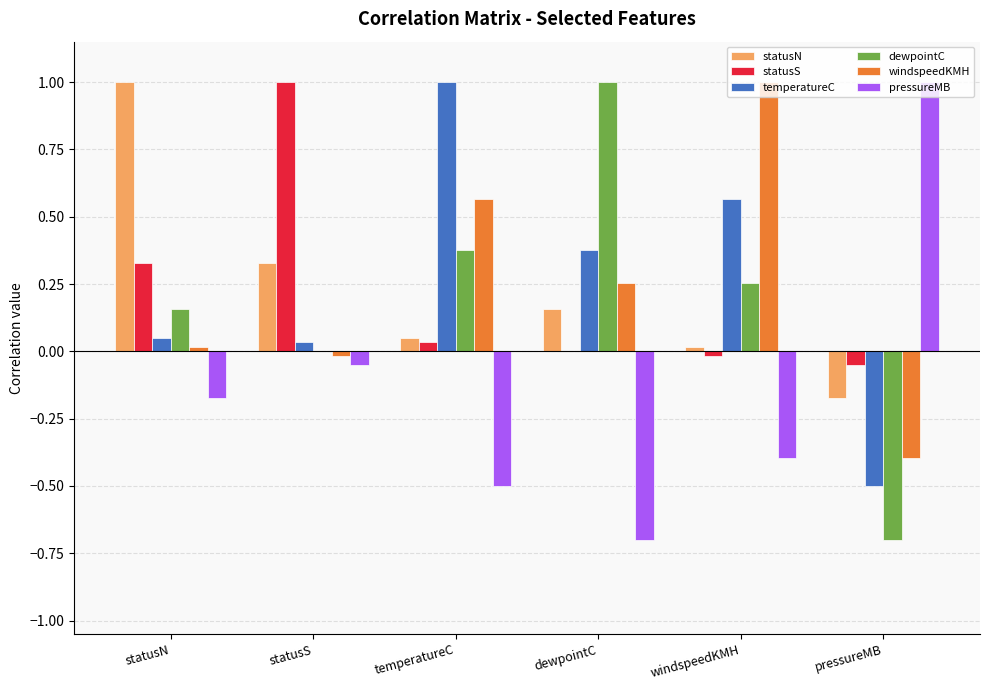

The dewpointC series shows 0.6 at temperatureC. True or false?

False